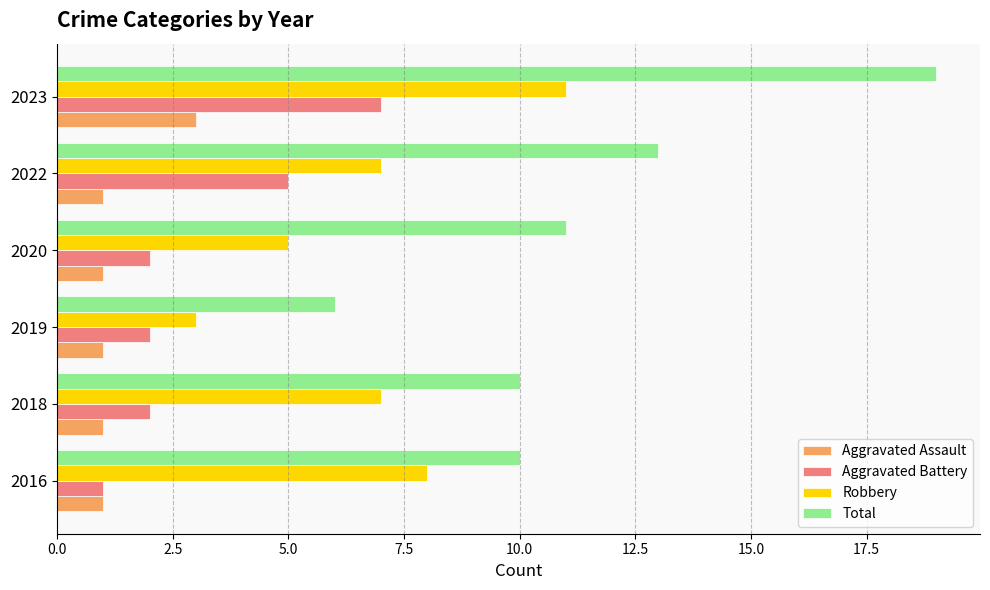

What is the sum of all Aggravated Assault values?

8